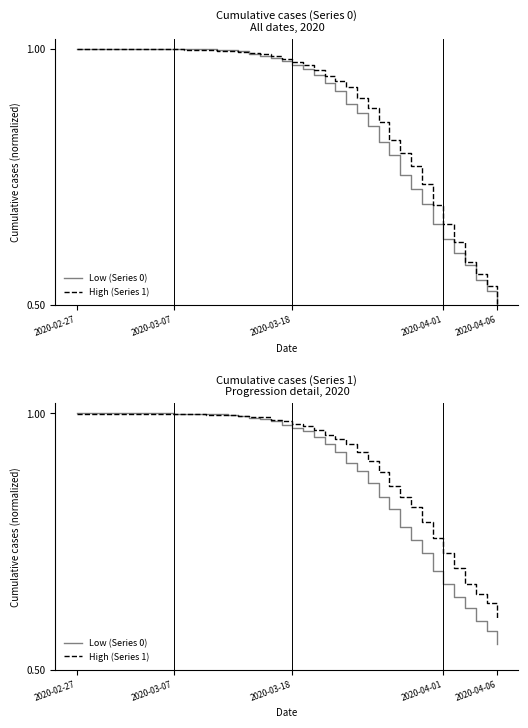

What is the label of the 27th point from the left?

26